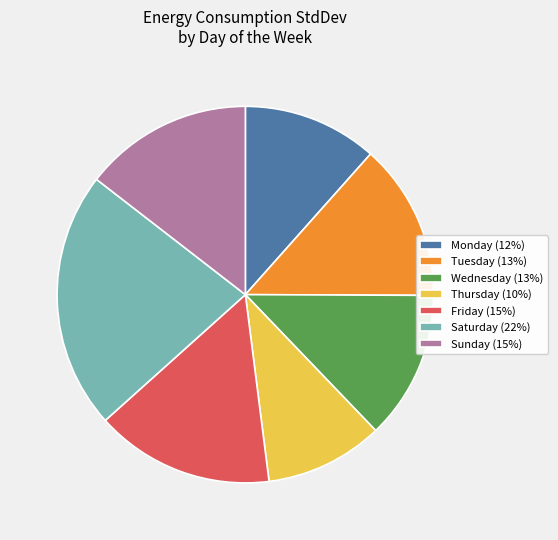

Rank the categories by value from lowest to highest.

Thursday (10%), Monday (12%), Wednesday (13%), Tuesday (13%), Sunday (15%), Friday (15%), Saturday (22%)